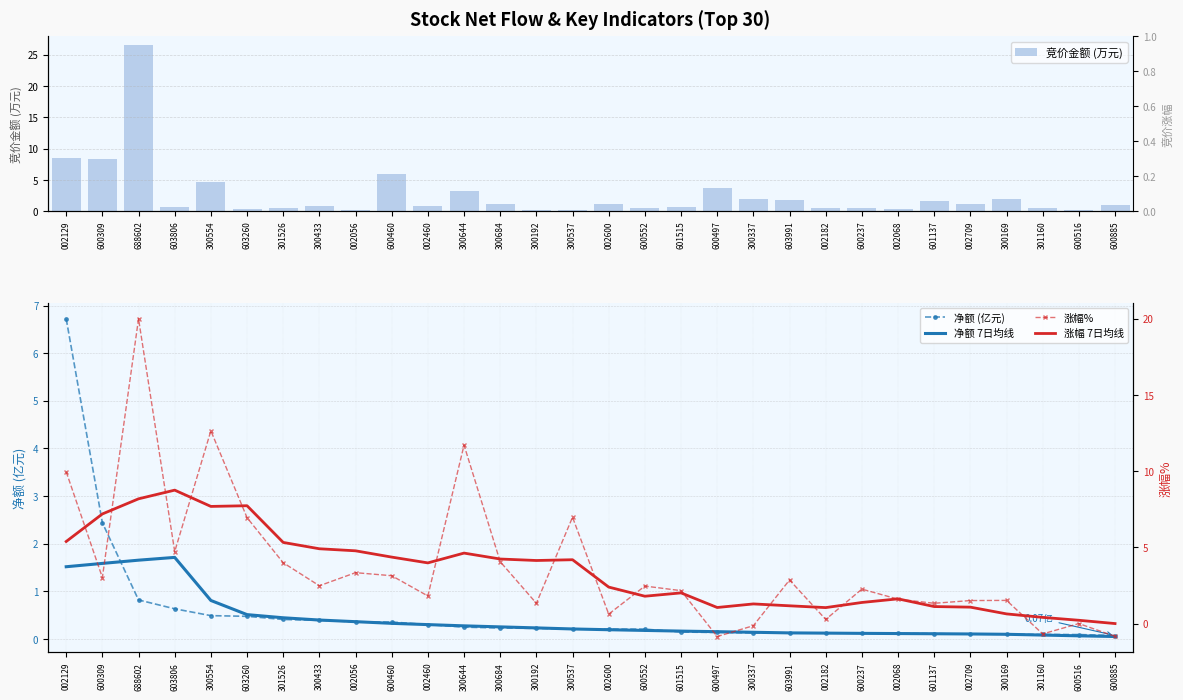

What is the difference between the 竞价金额 (万元) values at 601515 and 002129?

7.9